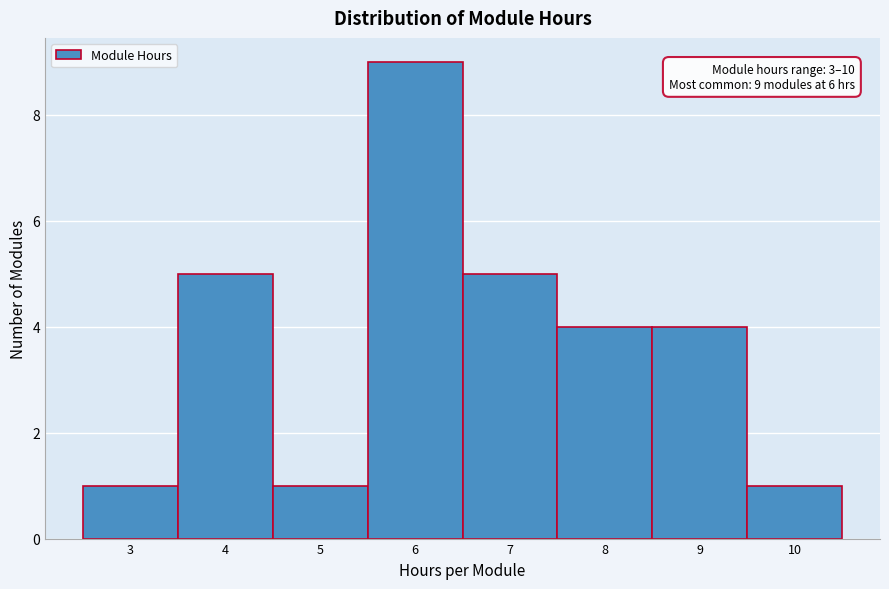

Which range on the x-axis has the tallest bar?

5.5 to 6.5